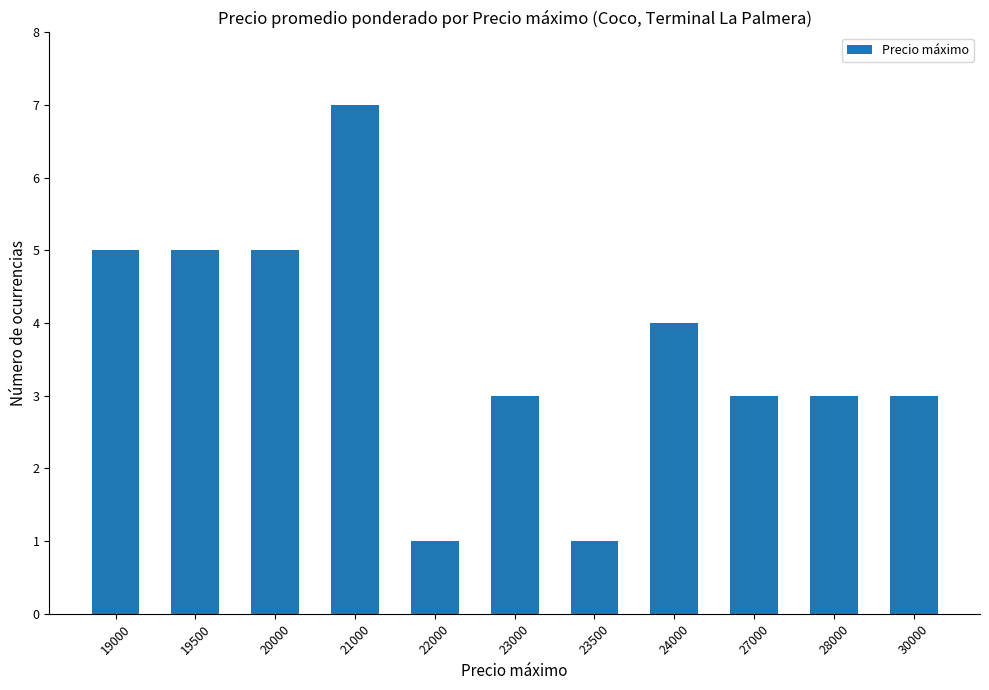

Where does the data first go above 3?

19000